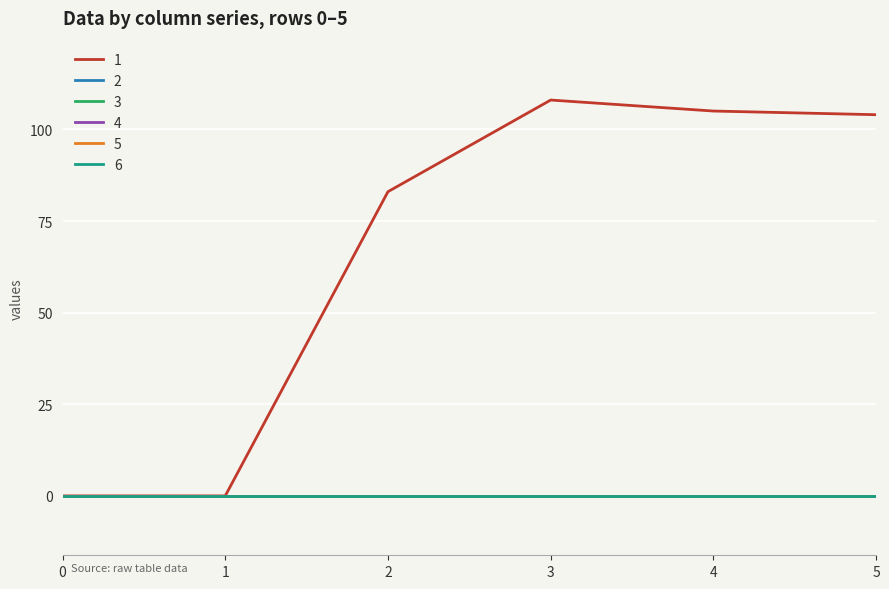

Between 3 and 5, which series saw the biggest shift?

1